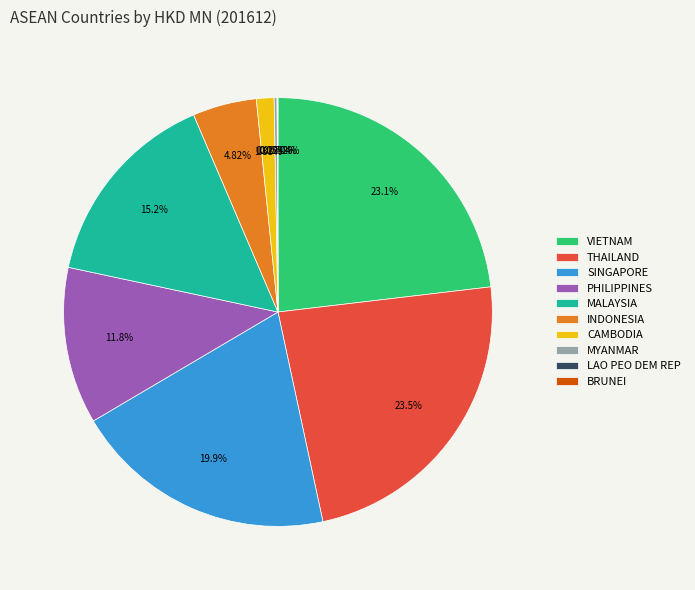

To the nearest percent, what is the combined percentage of THAILAND and MALAYSIA?

39%